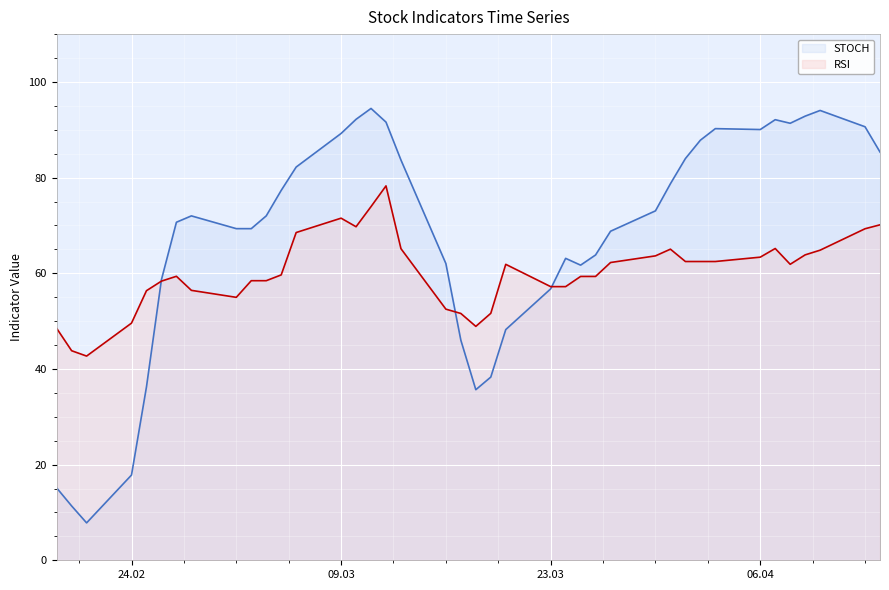

Rank the series by their average value, from highest to lowest.

STOCH, RSI